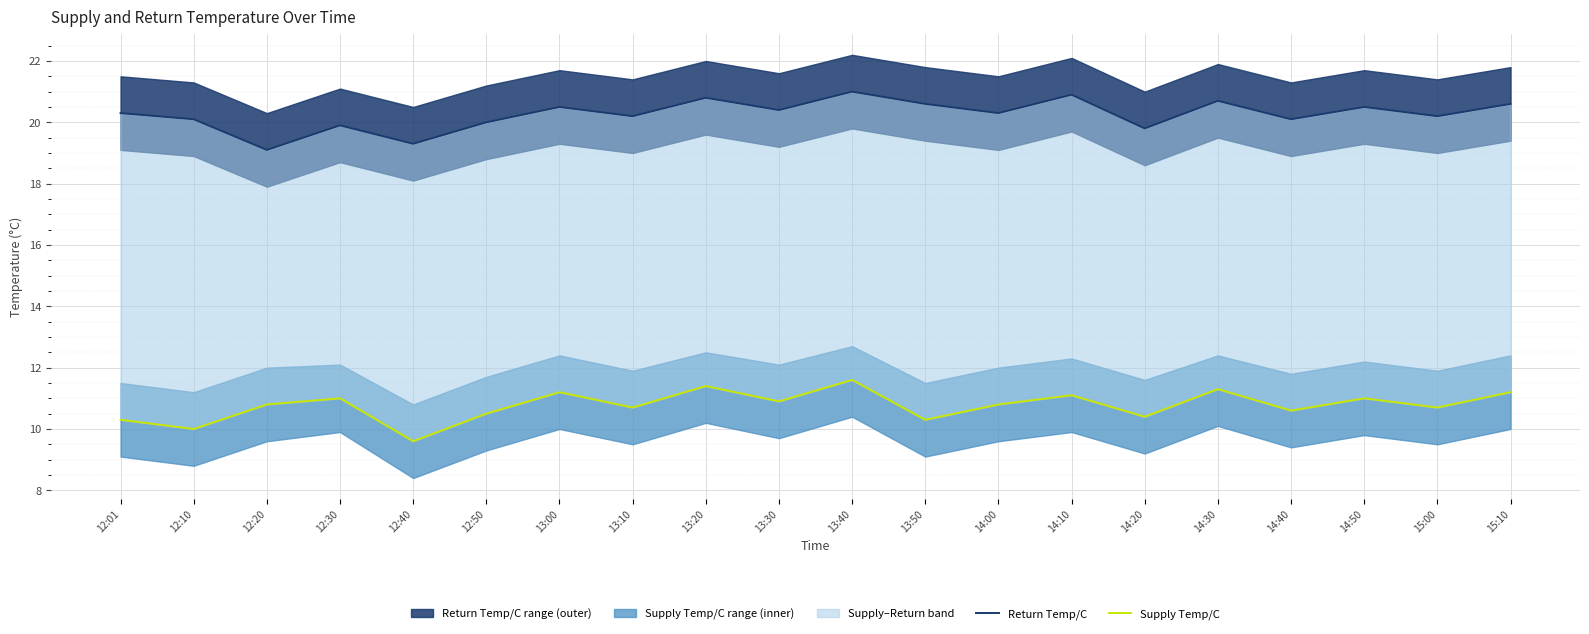

What is the difference between the Supply Temp/C values at 12:01 and 15:10?

0.9